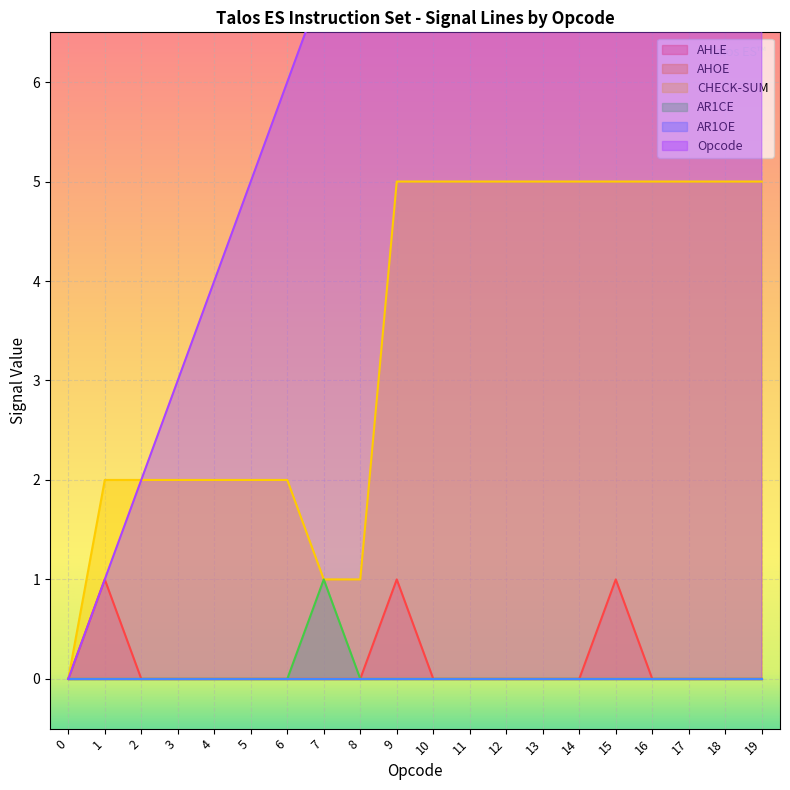

At which label does AR1CE reach its peak?

7